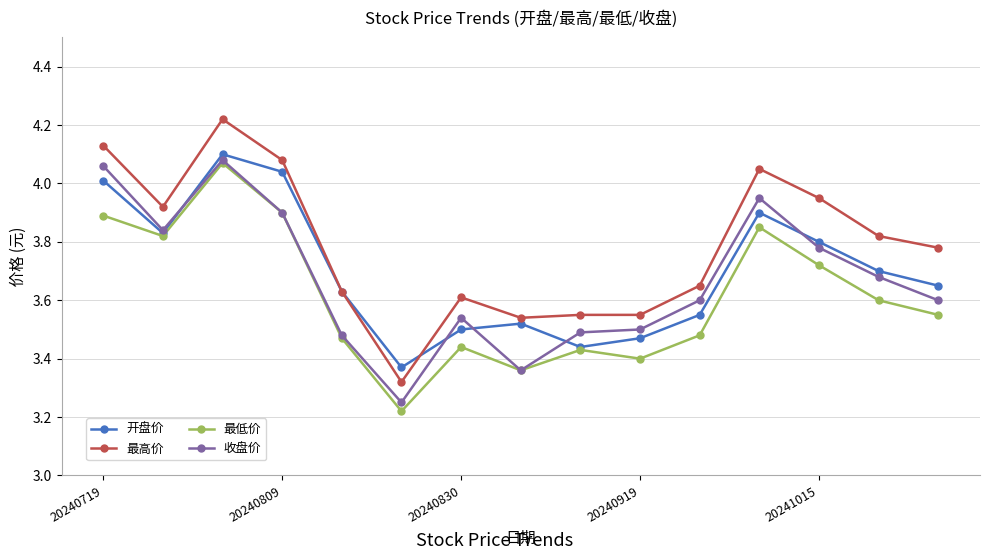

True or false: 最低价 and 最高价 intersect in this chart.

False